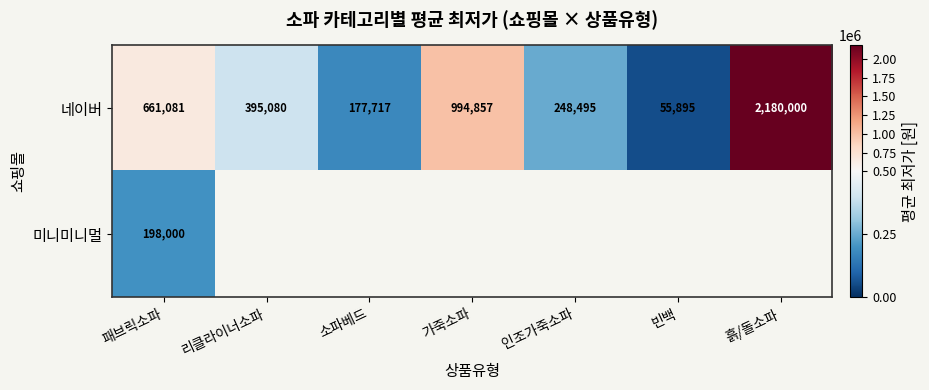

What is the minimum value for 네이버?

55895